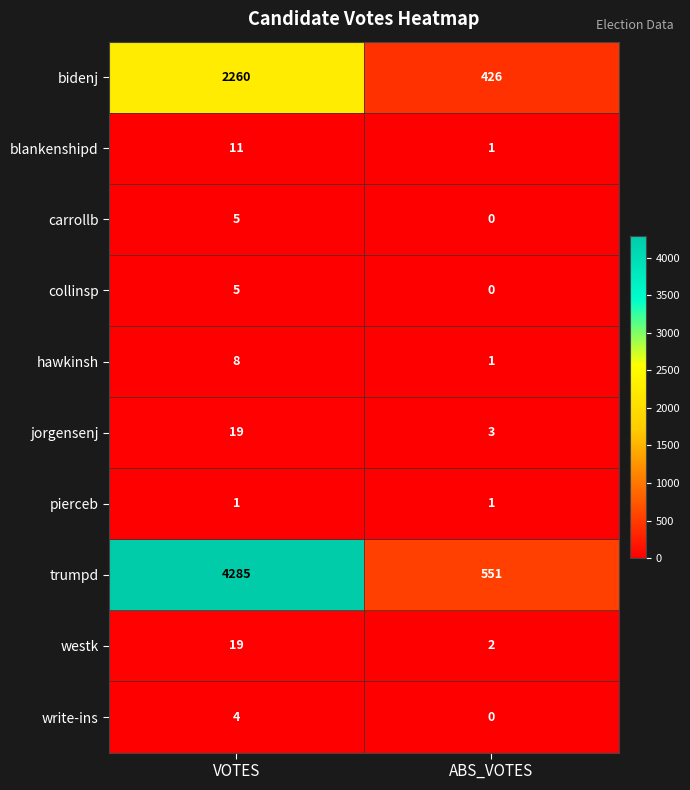

Reading left to right, what are all the values shown in this chart?

bidenj: 2260	426
blankenshipd: 11	1
carrollb: 5	0
collinsp: 5	0
hawkinsh: 8	1
jorgensenj: 19	3
pierceb: 1	1
trumpd: 4285	551
westk: 19	2
write-ins: 4	0